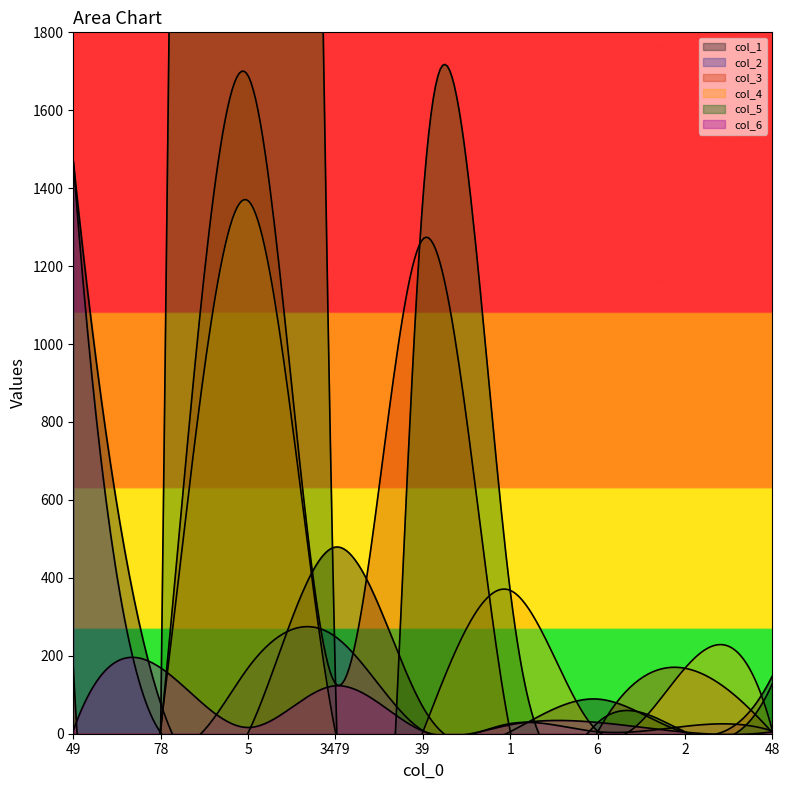

Is it true that col_2 equals 5 at 6?

True